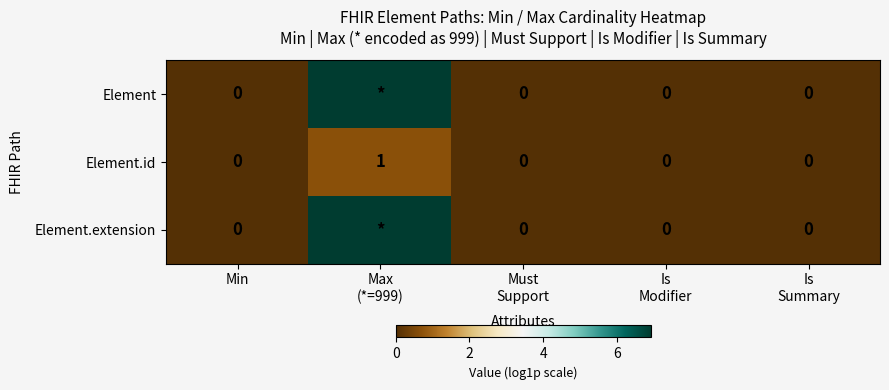

List the labels in order of Element.extension value, smallest first.

Min, Must Support, Is Modifier, Is Summary, Max (*=999)